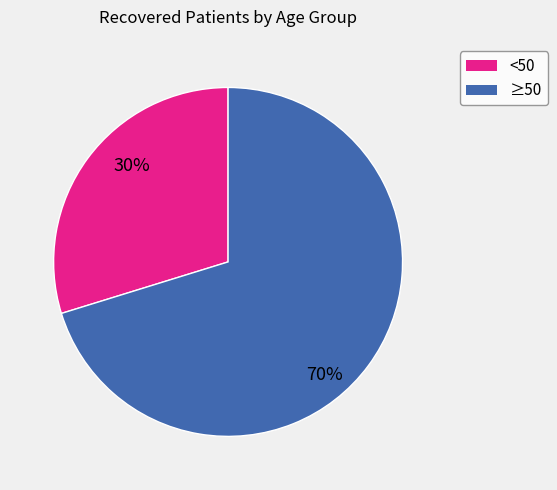

To the nearest percent, what is the difference between the largest and smallest slice percentages?

40%